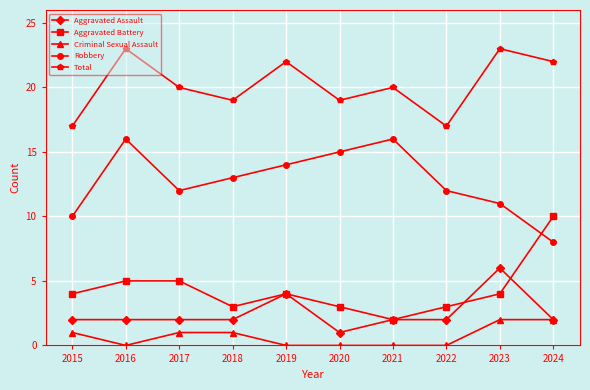

Which series has the largest total across all categories?

Total